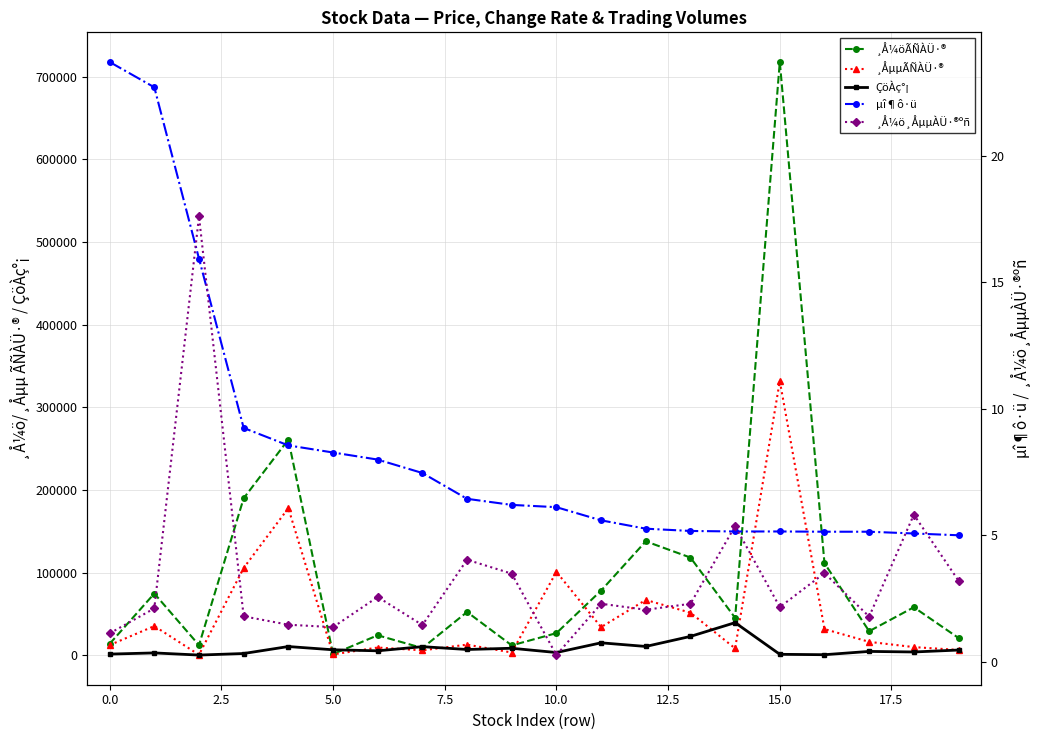

What is the average value of the ¸Å¼öÃÑÀÜ·® series?

99811.6